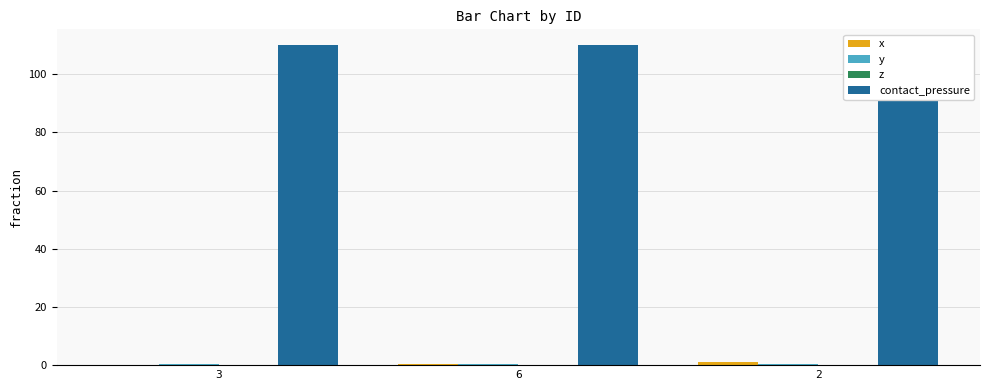

What position from the right is 6?

2